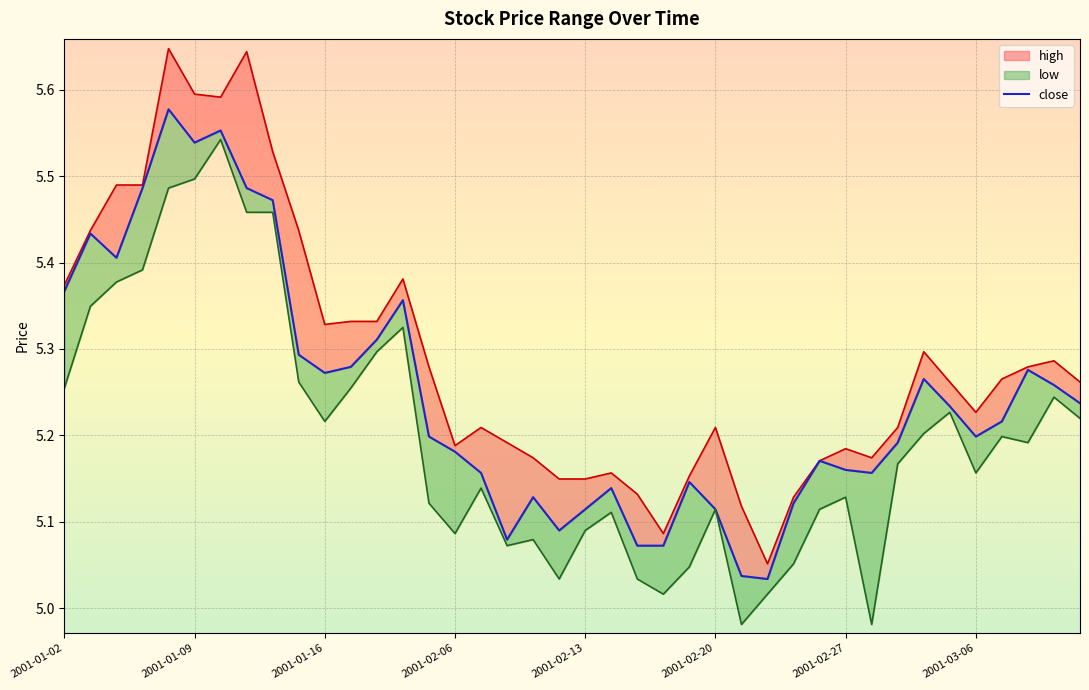

True or false: the data shows 1.5 at 2001-01-02.

False